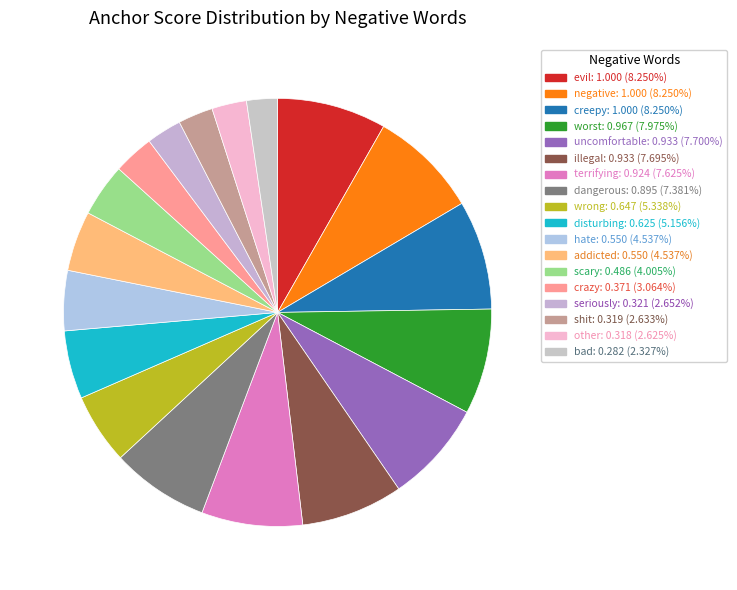

What portion of the pie excludes scary?

96.0%